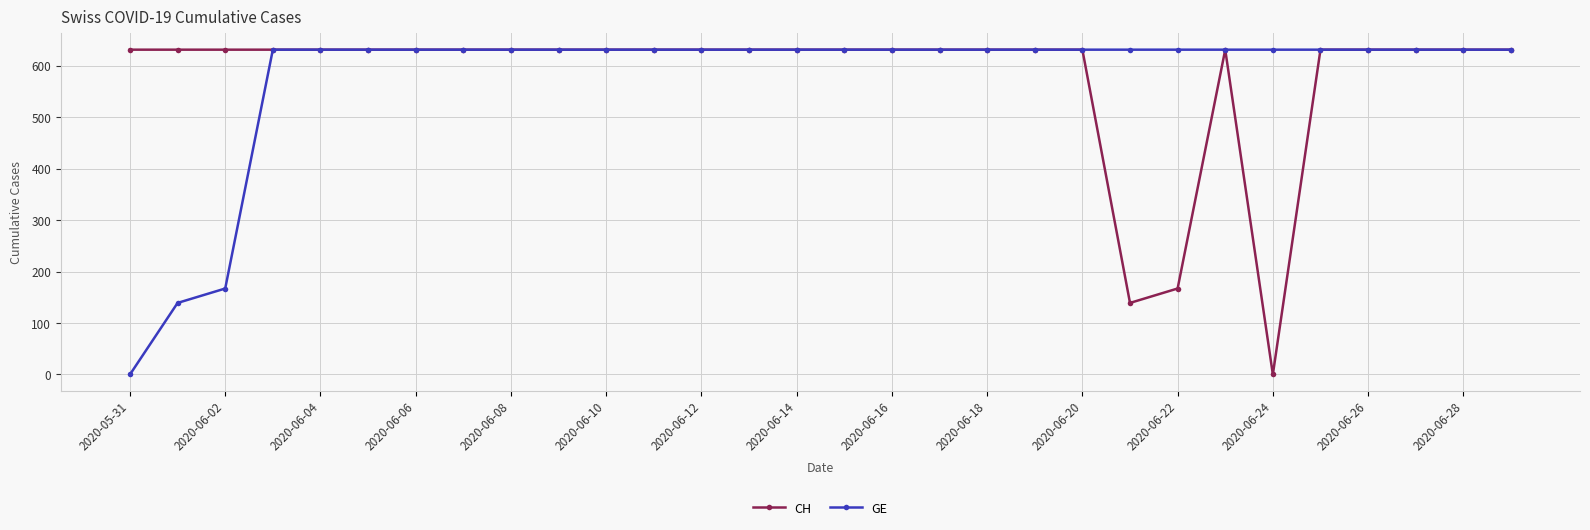

At how many categories does at least one series exceed 231?

30